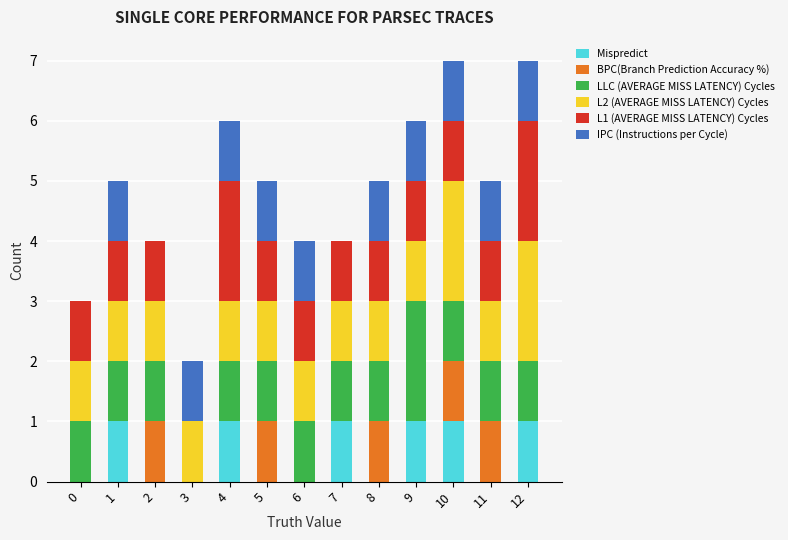

Between 1 and 4, which series saw the biggest shift?

L1 (AVERAGE MISS LATENCY) Cycles